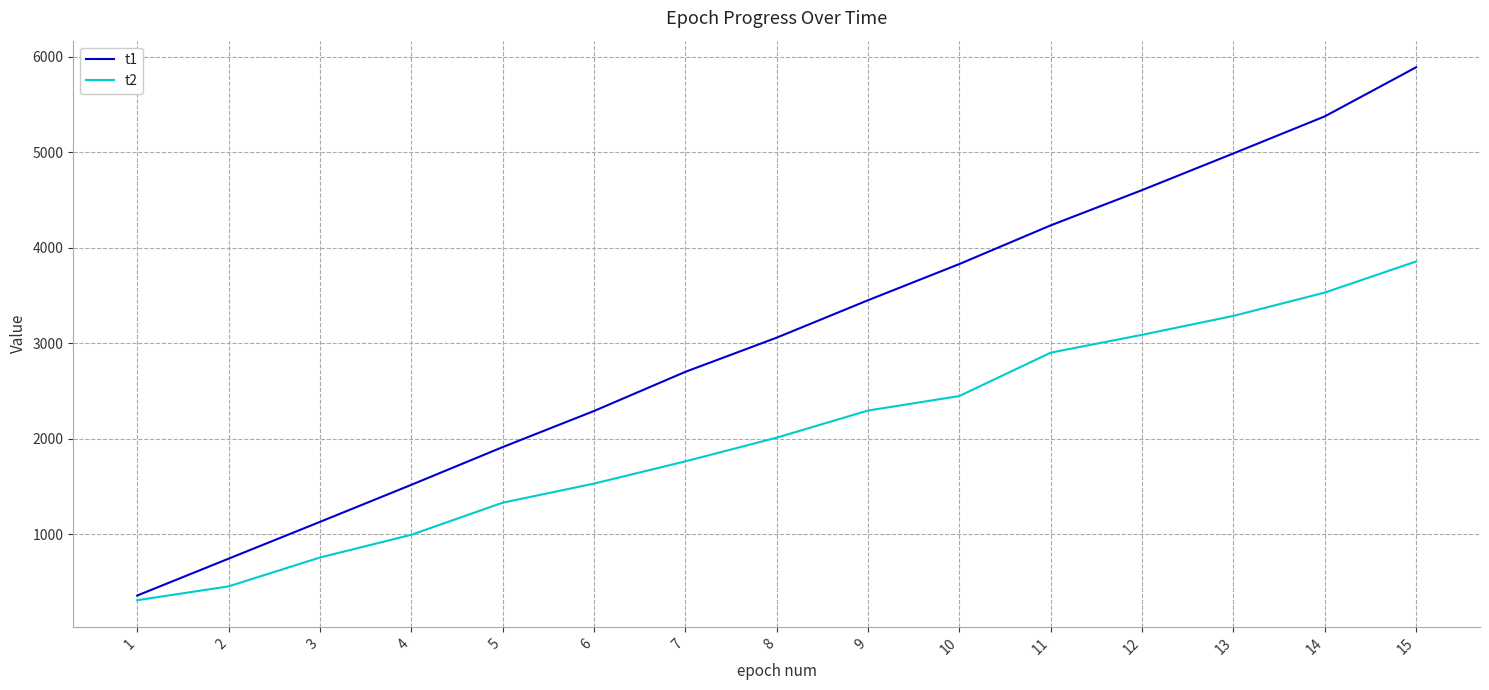

Reading left to right, extract all data points from this chart.

t1: 359	745	1130	1518	1913	2291	2701	3059	3451	3830	4235	4604	4988	5376	5890
t2: 310	455	757	995	1331	1531	1764	2012	2296	2448	2902	3089	3287	3531	3857